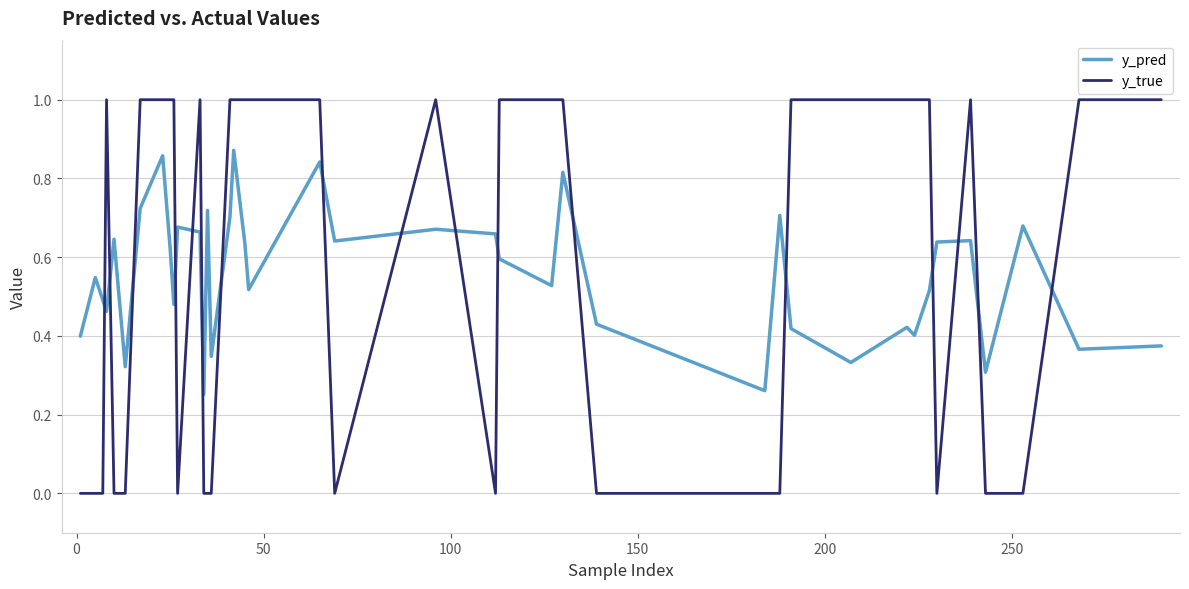

At how many categories does at least one series exceed 0?

40